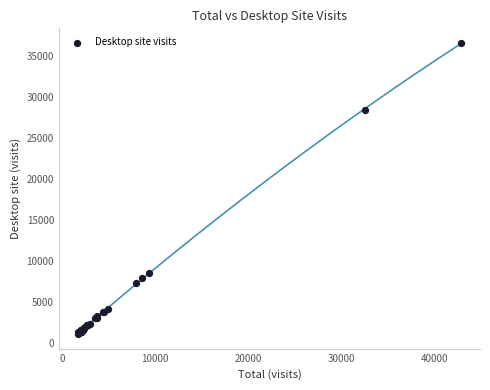

What Y value in the scatter plot is closest to 18824?

28365